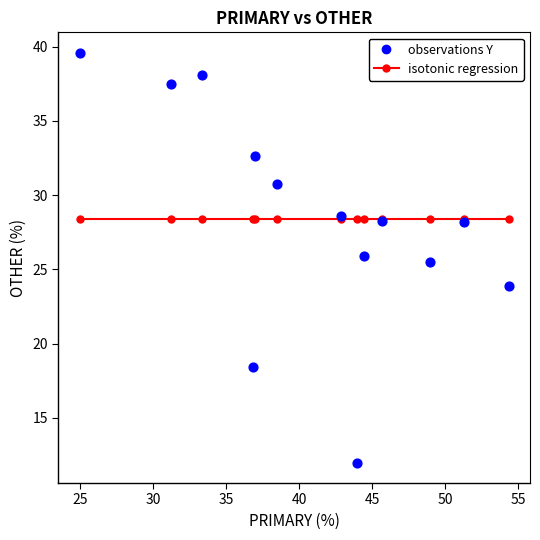

What is the range of X values (max minus min)?

29.3